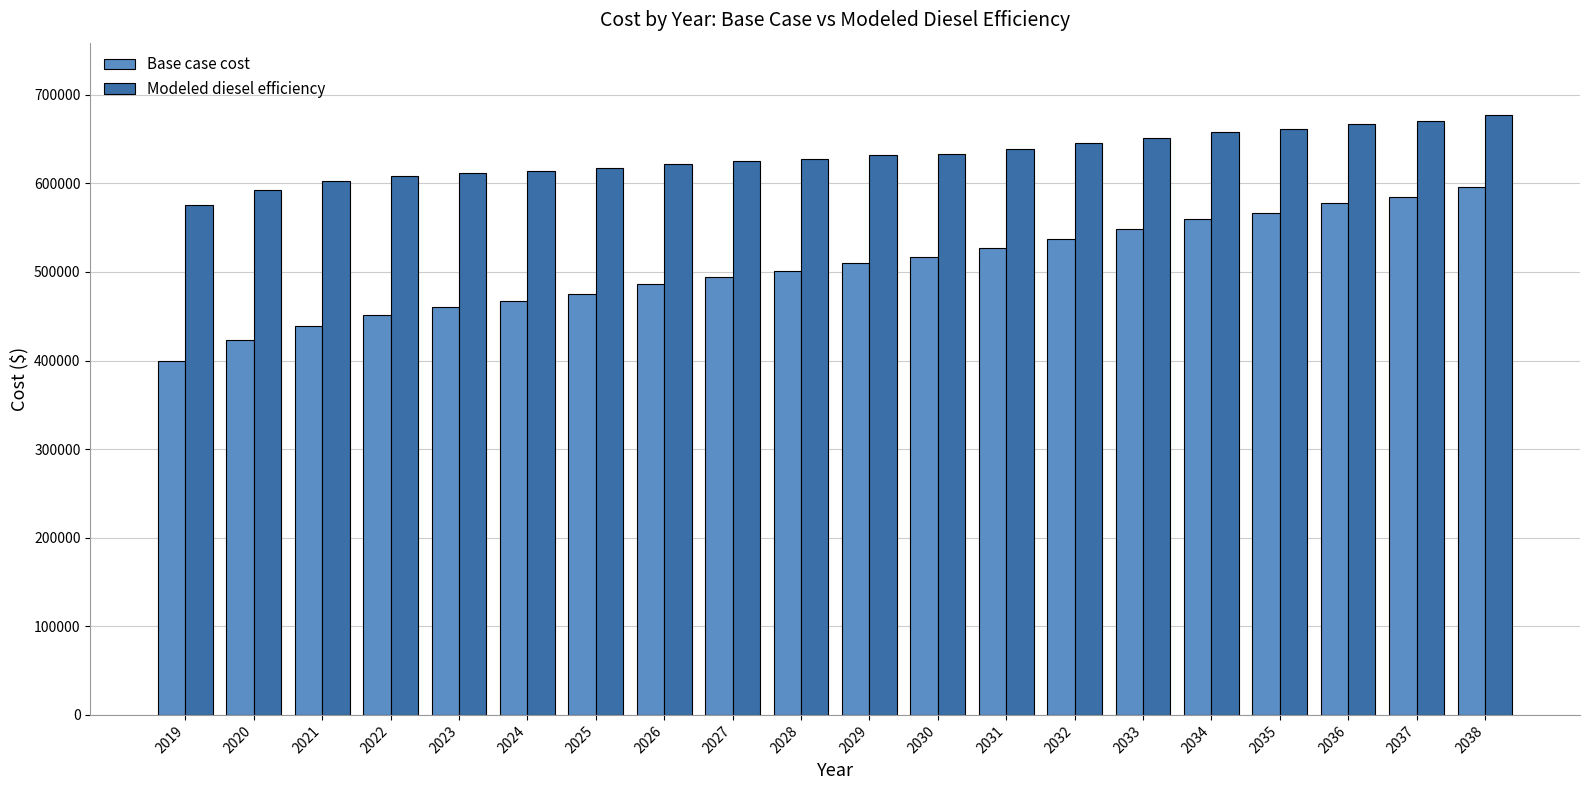

Read the Base case cost value at 2025.

475505.5